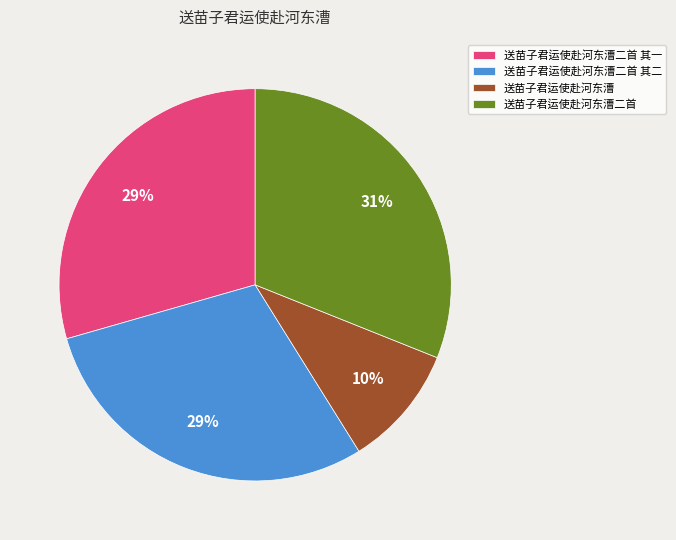

Between 送苗子君运使赴河东漕二首 and 送苗子君运使赴河东漕二首 其二, which is larger?

送苗子君运使赴河东漕二首